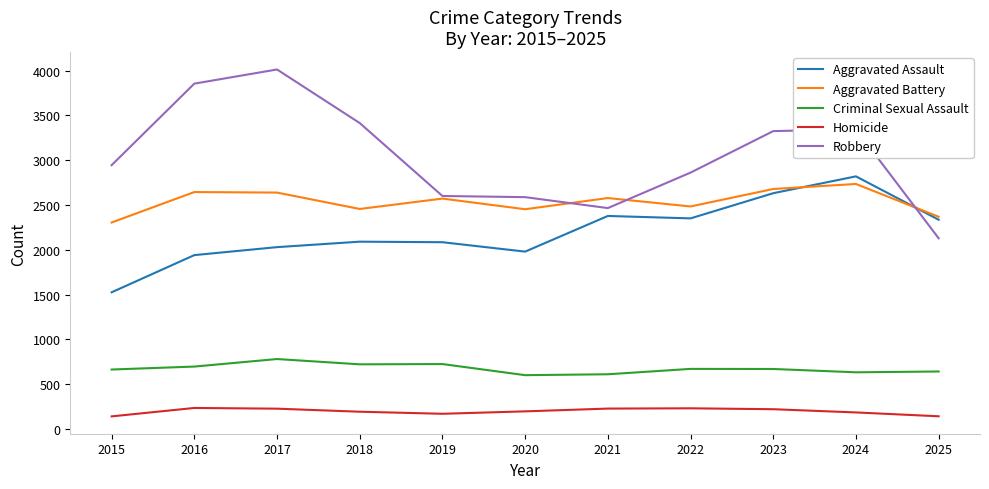

True or false: Criminal Sexual Assault and Homicide intersect in this chart.

False